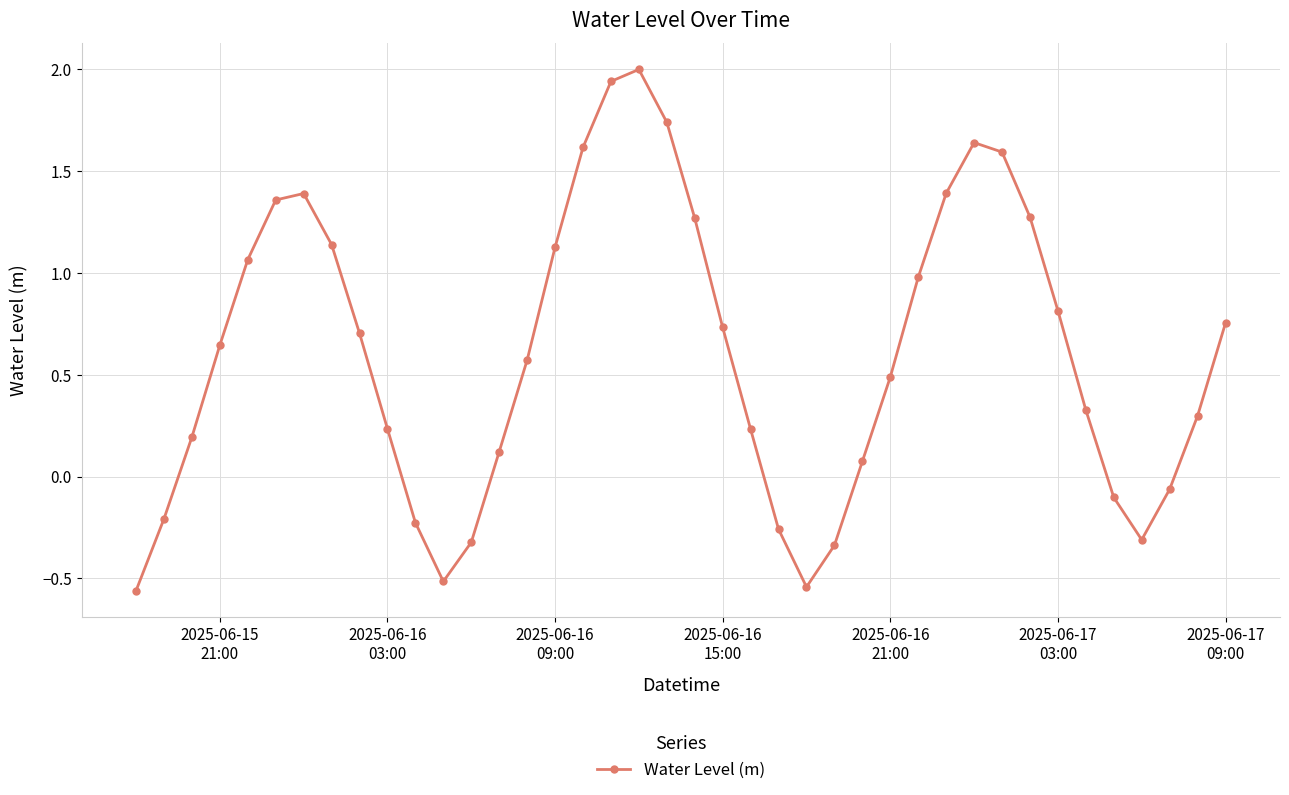

What is the maximum value shown in the chart?

2.0